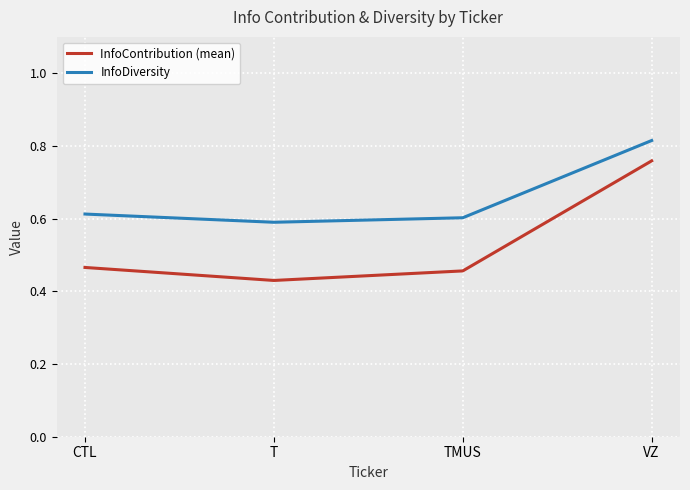

True or false: InfoContribution (mean) and InfoDiversity intersect in this chart.

False